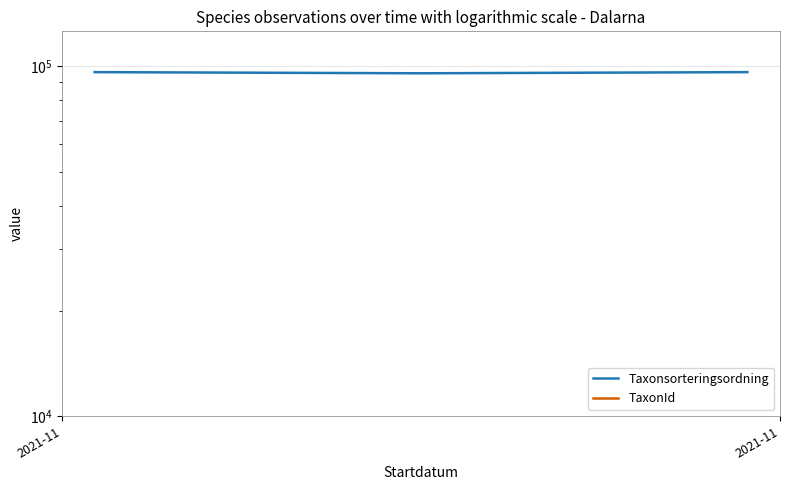

Where is Taxonsorteringsordning nearest to the value 95886?

2021-11